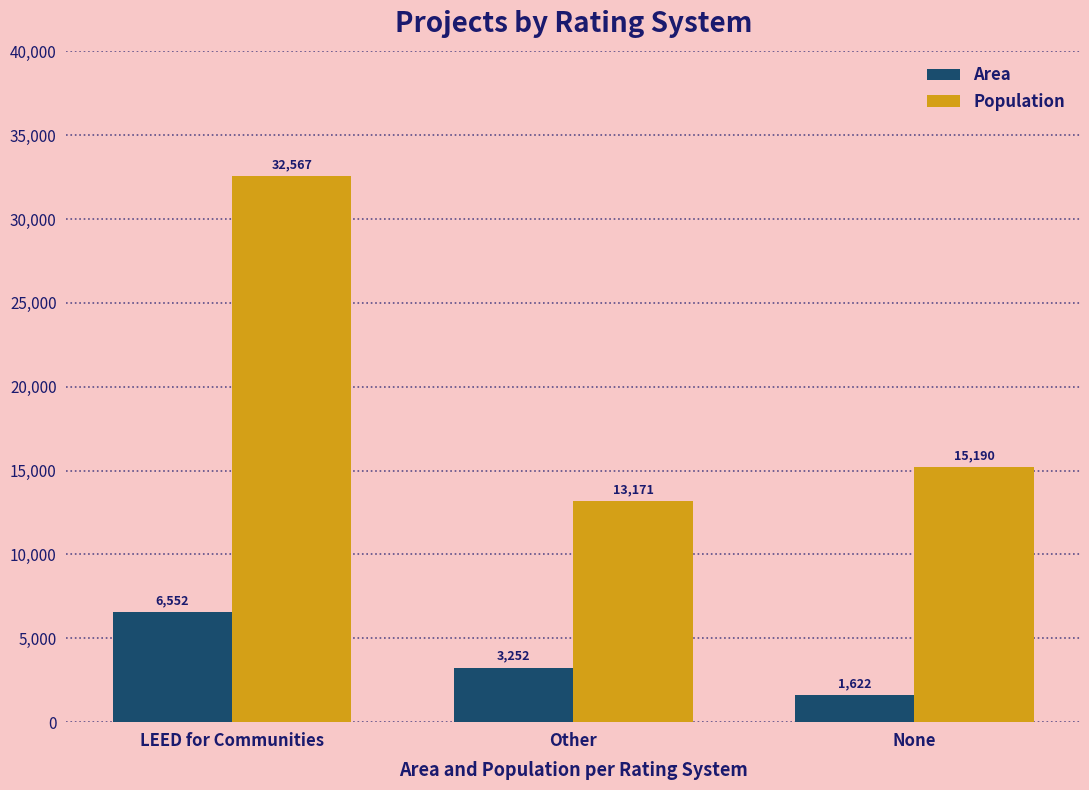

How many data points in Population are less than 15190?

1